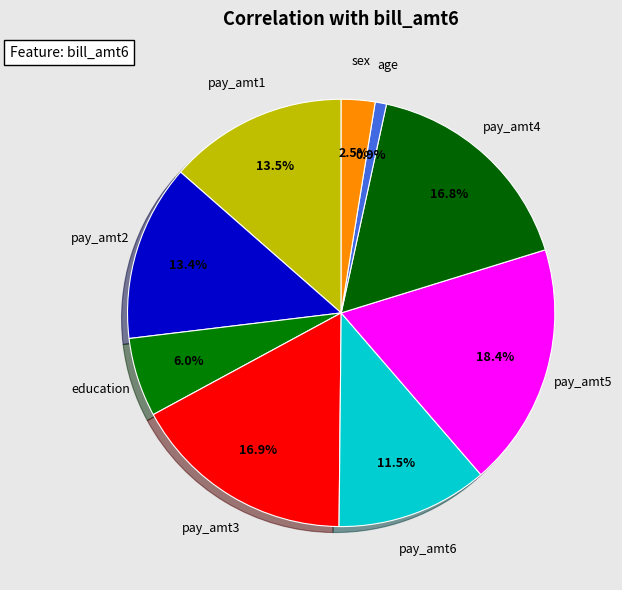

Is there a majority slice in this chart?

No